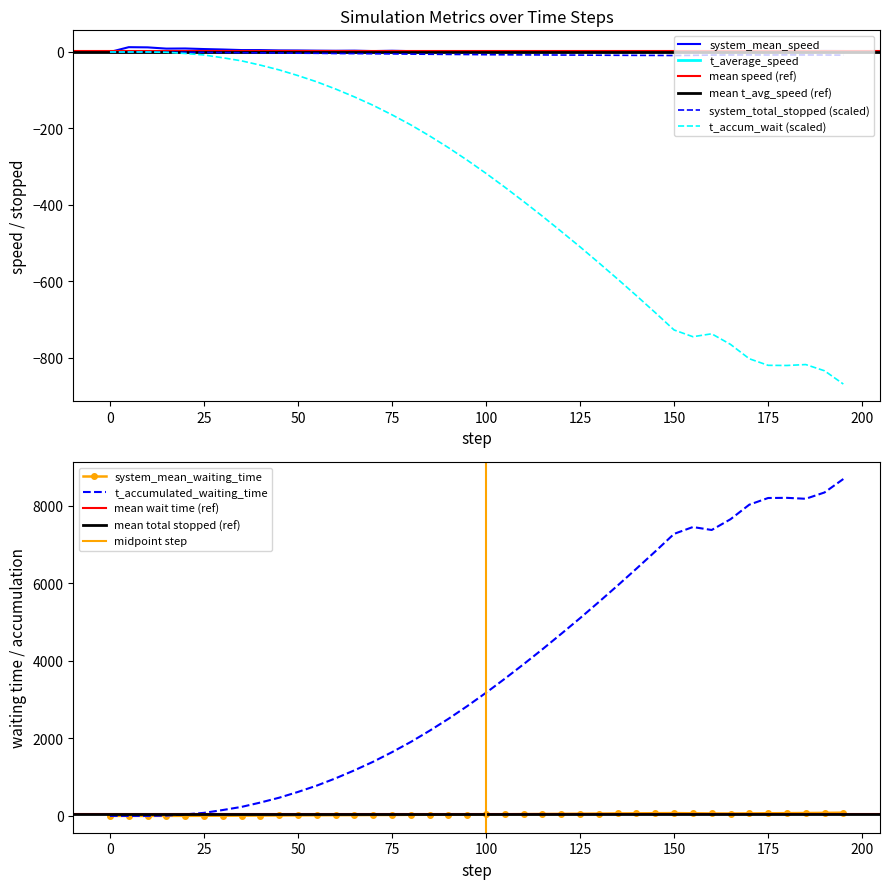

True or false: system_total_stopped and system_mean_speed intersect in this chart.

False